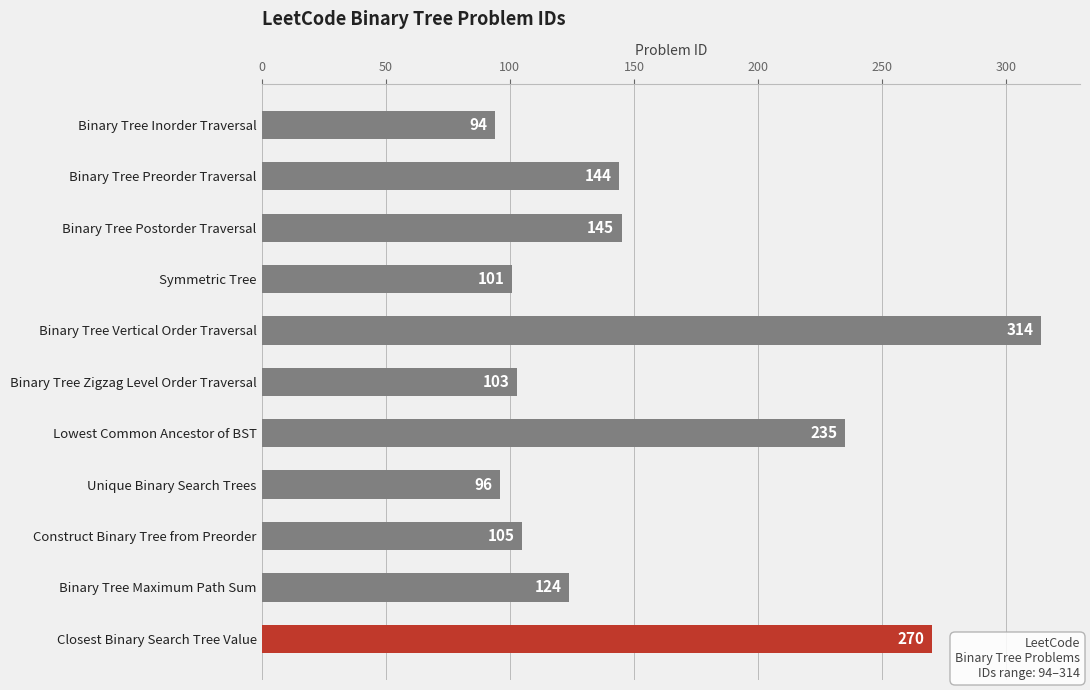

Where is the data nearest to the value 204?

Lowest Common Ancestor of BST